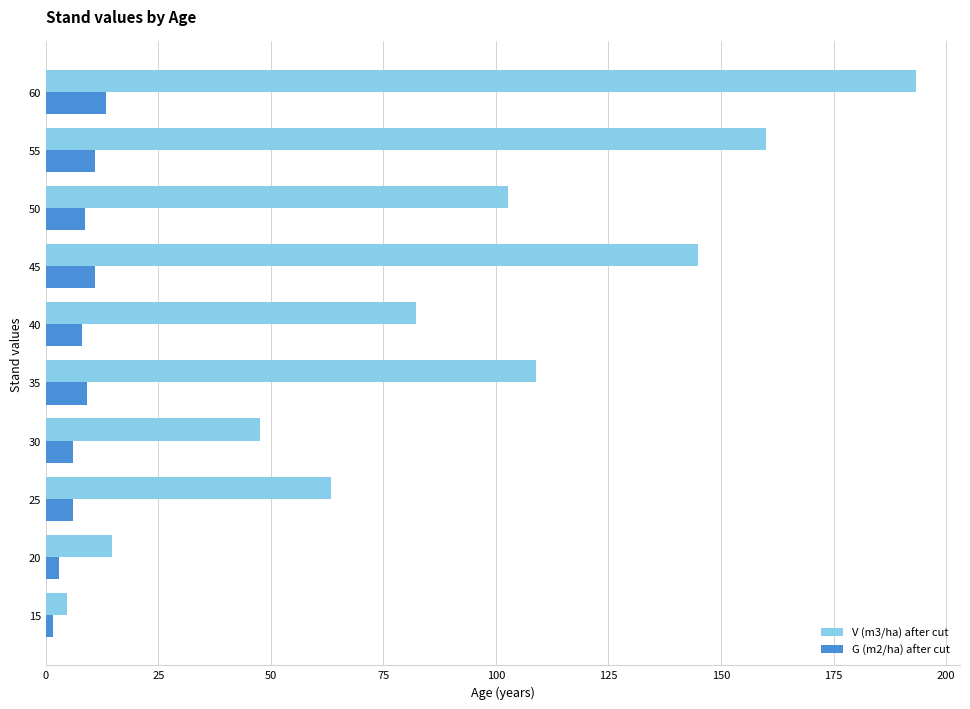

Rank the series by their average value, from lowest to highest.

G (m2/ha) after cut, V (m3/ha) after cut